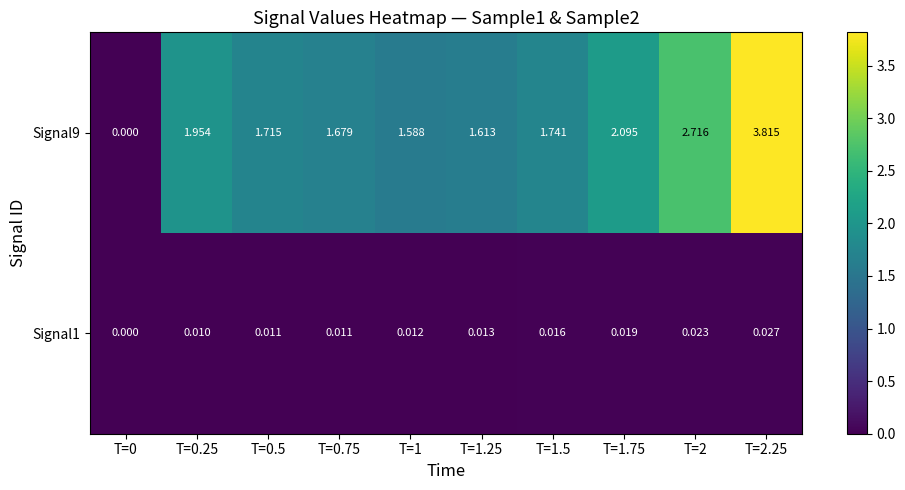

Which series has the largest range (max minus min)?

Signal9